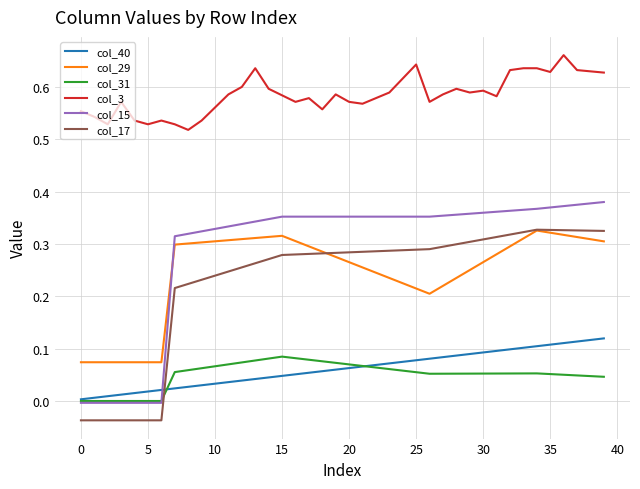

Which series has the largest range (max minus min)?

col_15